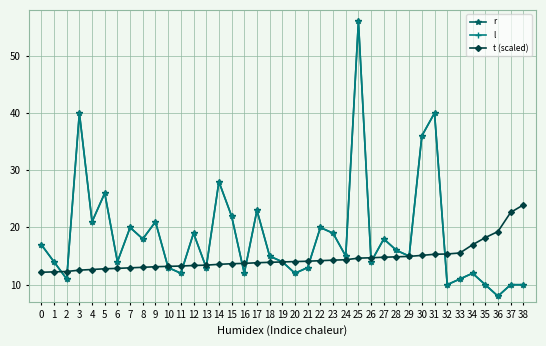

What is the difference between the t (scaled) values at 34 and 3?

4.4